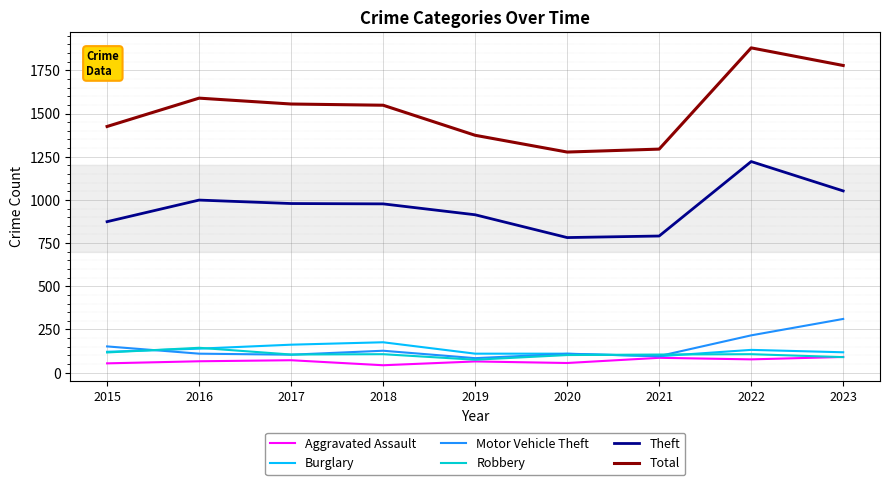

How many categories are shown in the chart?

9